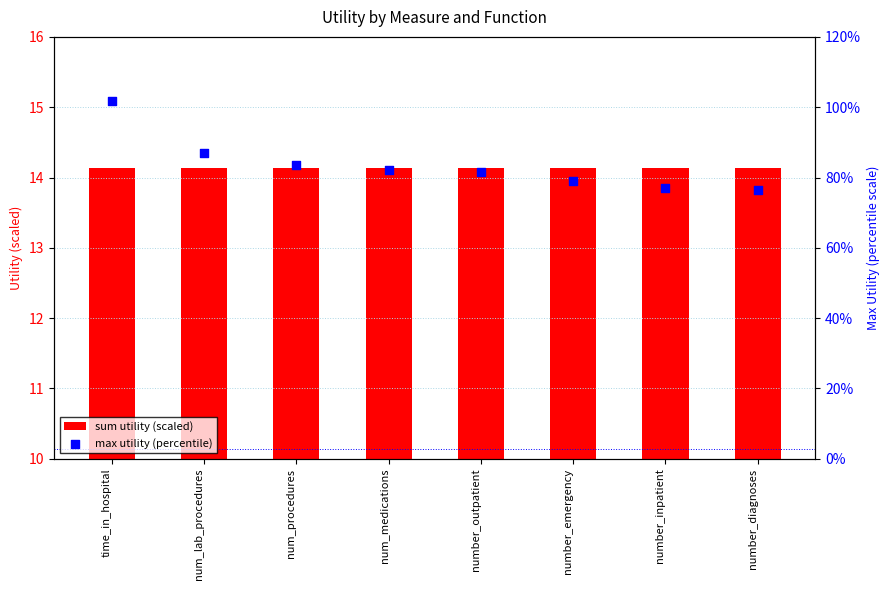

Which series contains the highest Y value?

max utility (percentile)